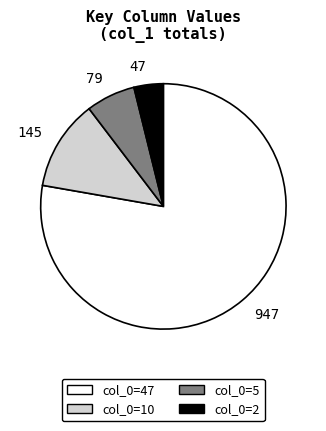

Does 145 represent more than half of the total?

No